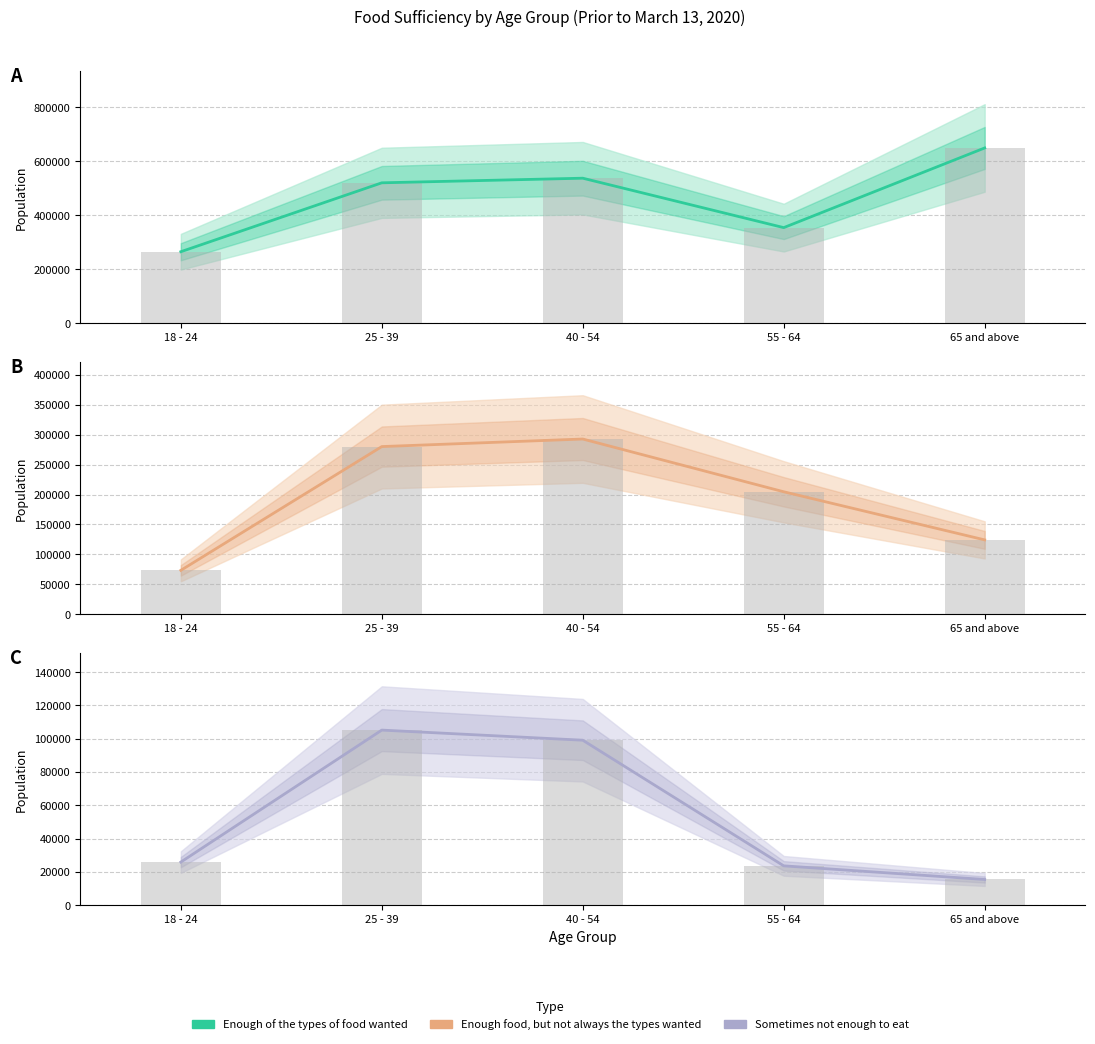

Which label corresponds to the largest value in the chart?

65 and above